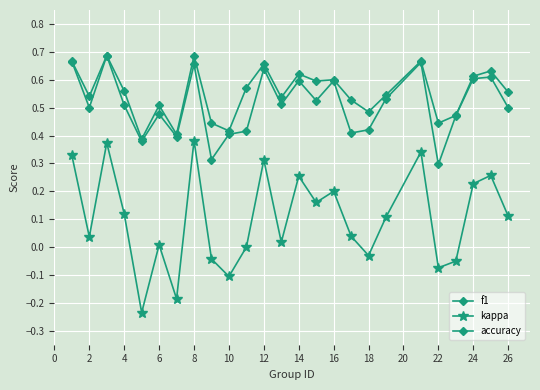

Count the number of data series in this chart.

3